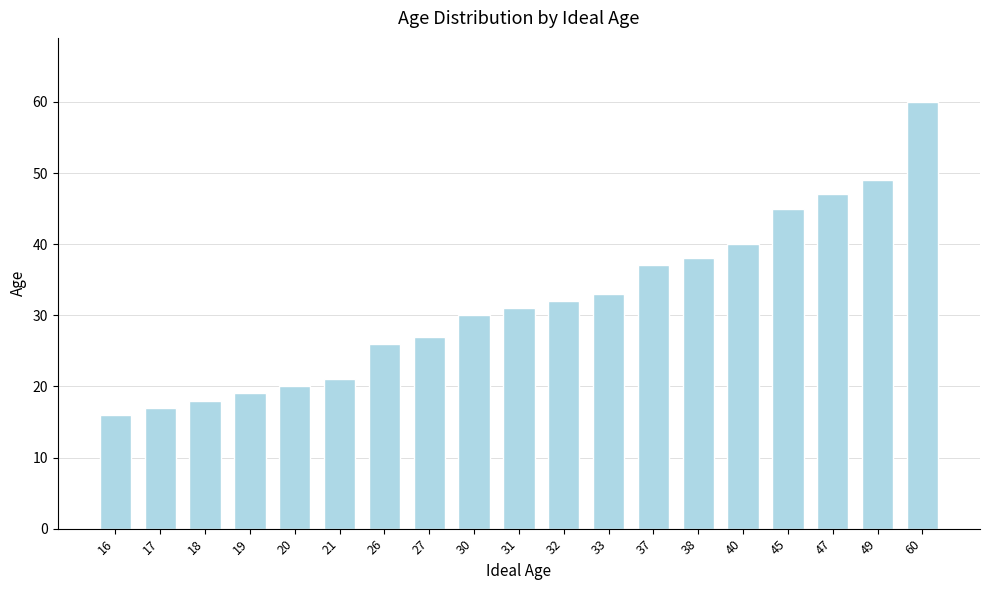

Does the chart contain any negative values?

No